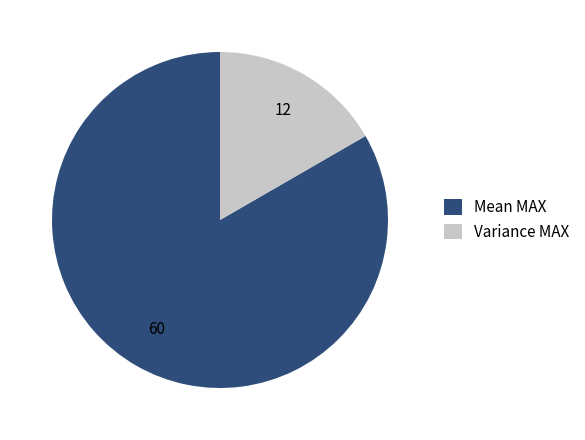

Combined, do Mean MAX and Variance MAX account for over 50%?

Yes